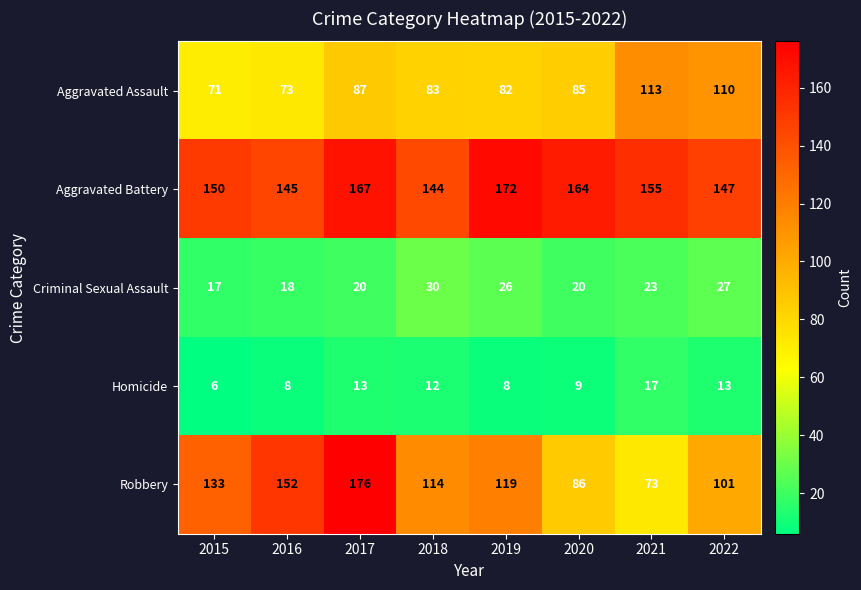

At which category is the sum across all series the highest?

2017